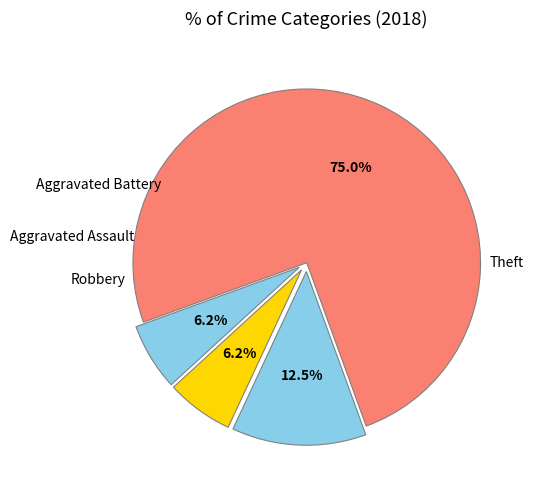

Which slice is the smallest?

Aggravated Assault